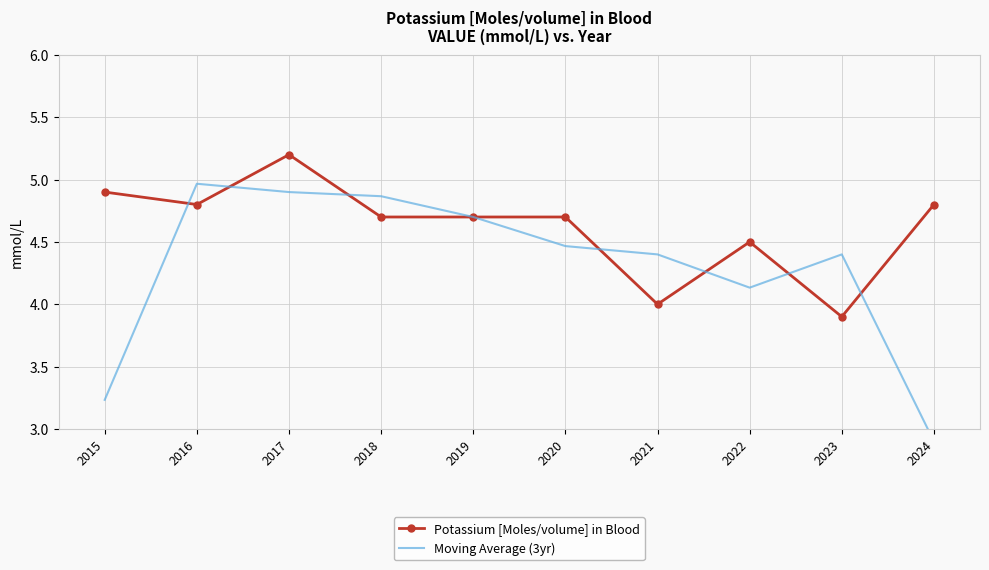

The value of Moving Average (3yr) at 2018 is 2.5. True or false?

False